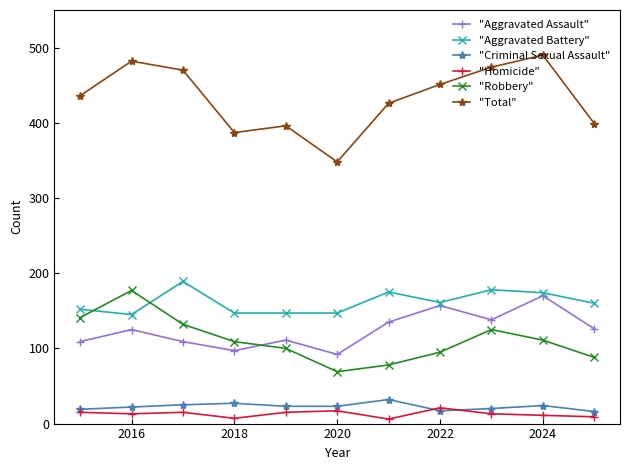

What are all the series names shown in the legend?

"Aggravated Assault", "Aggravated Battery", "Criminal Sexual Assault", "Homicide", "Robbery", "Total"